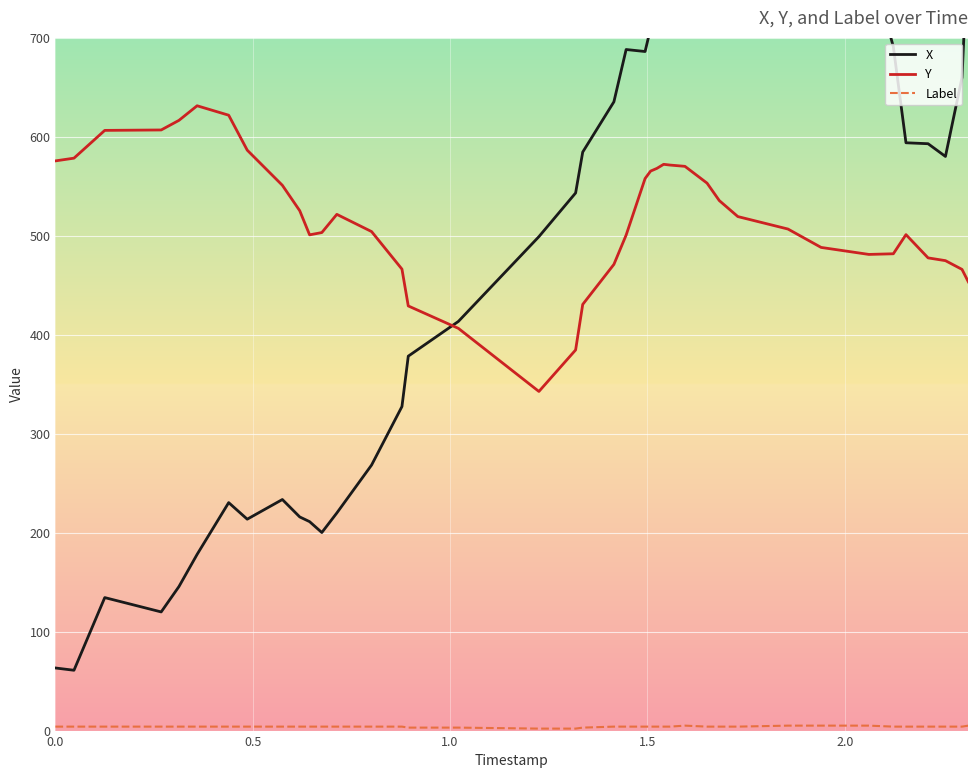

What is the minimum value for Y?

342.5